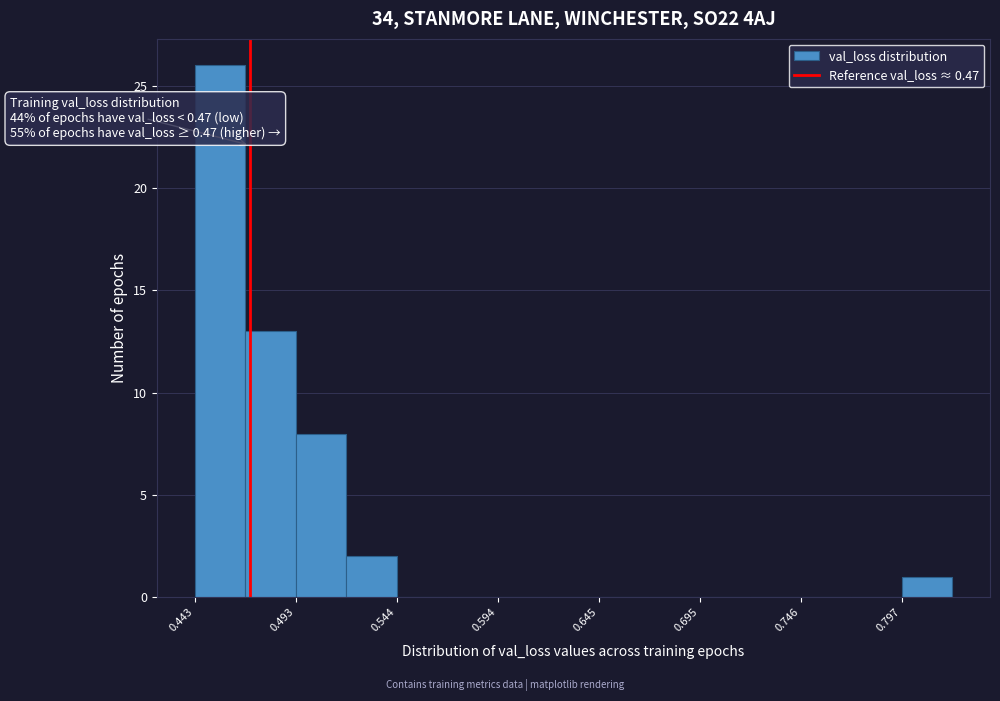

Around what value on the x-axis is the tallest bar? Give the approximate position of its centre, as read against the axis.

0.46